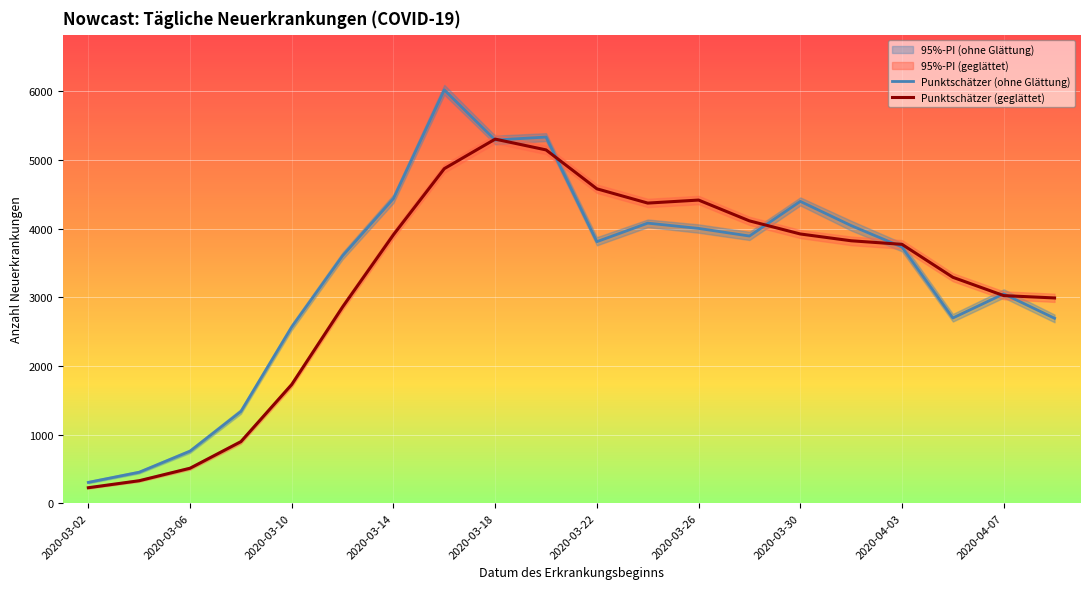

Is the value of Punktschätzer (ohne Glättung) at 2020-03-06 greater than the value of Punktschätzer (geglättet) at 2020-03-10?

No